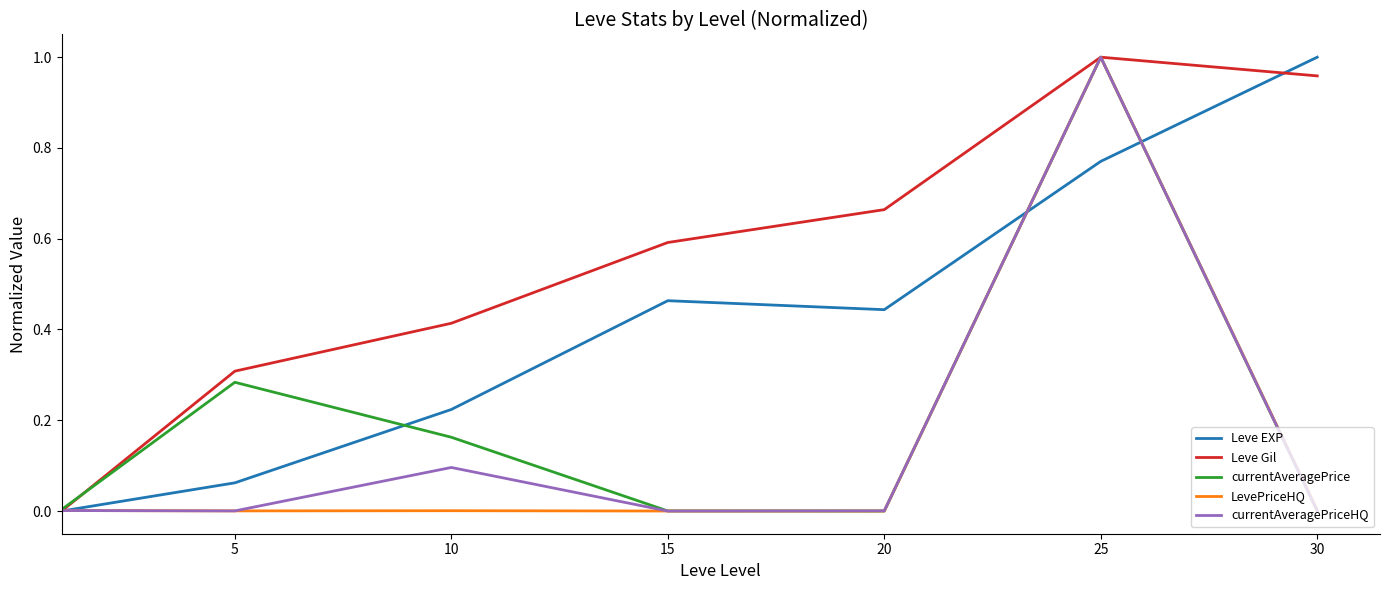

True or false: currentAveragePrice and Leve Gil cross at least once.

True